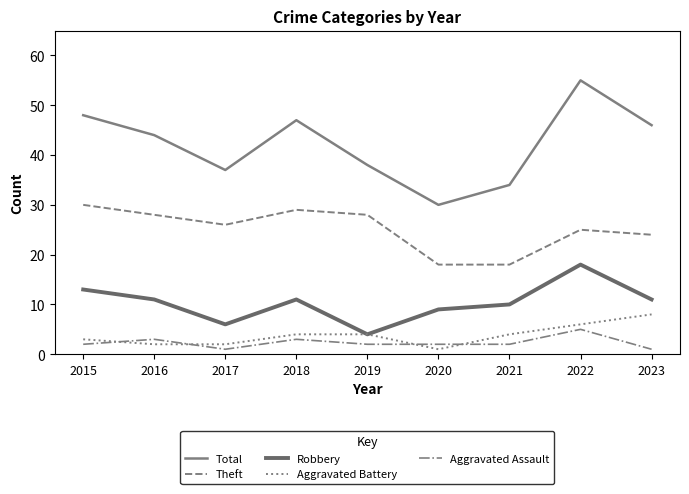

Is it true that Aggravated Battery equals 6 at 2018?

False